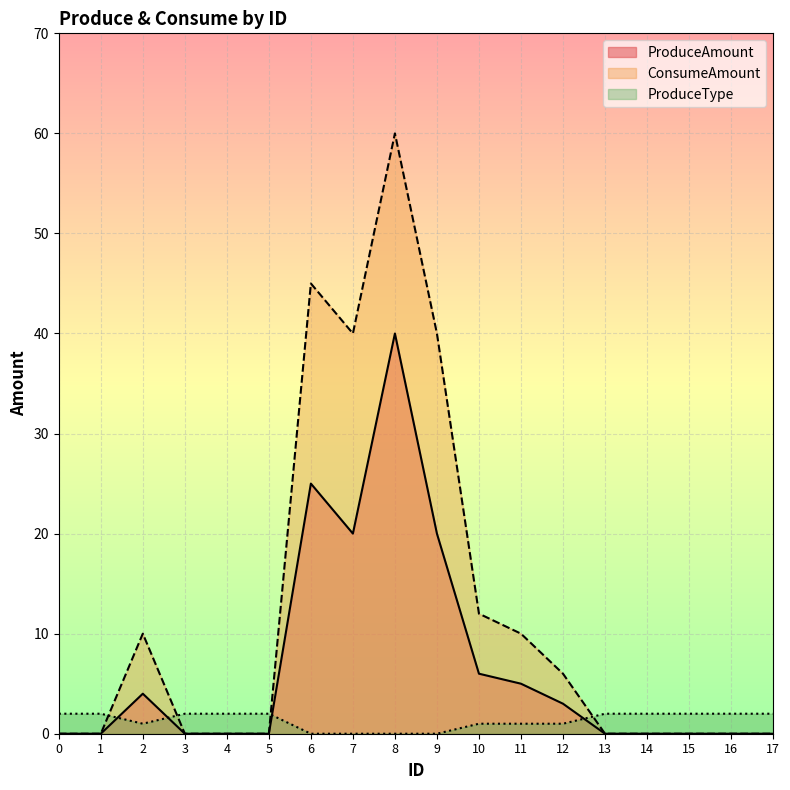

Which has a higher value, 9 or 2?

9